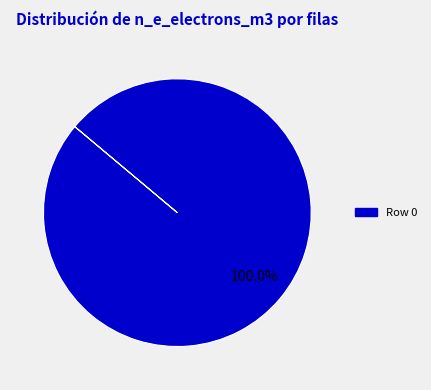

Is there any slice that represents more than half of the pie?

Yes